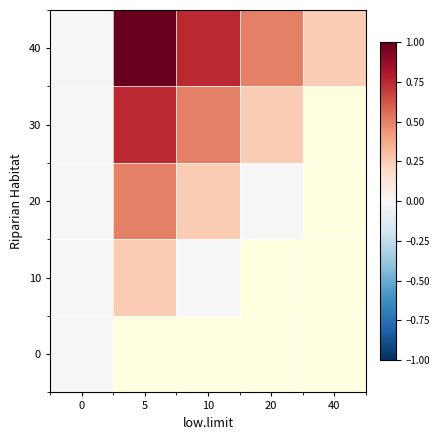

Rank the series by their maximum value, from highest to lowest.

40, 30, 20, 10, 0